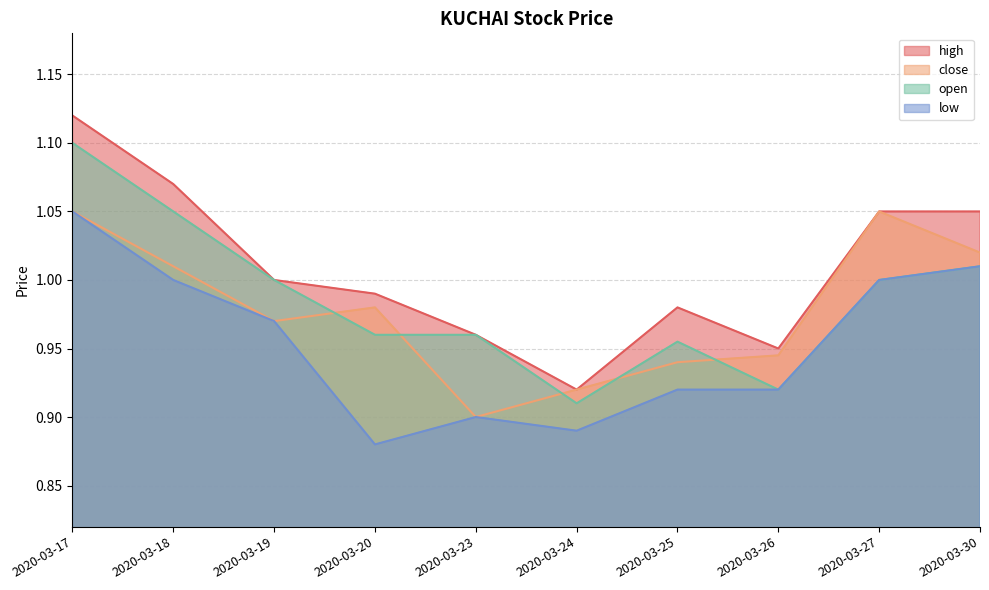

The value of close at 2020-03-25 is 0.9. True or false?

True